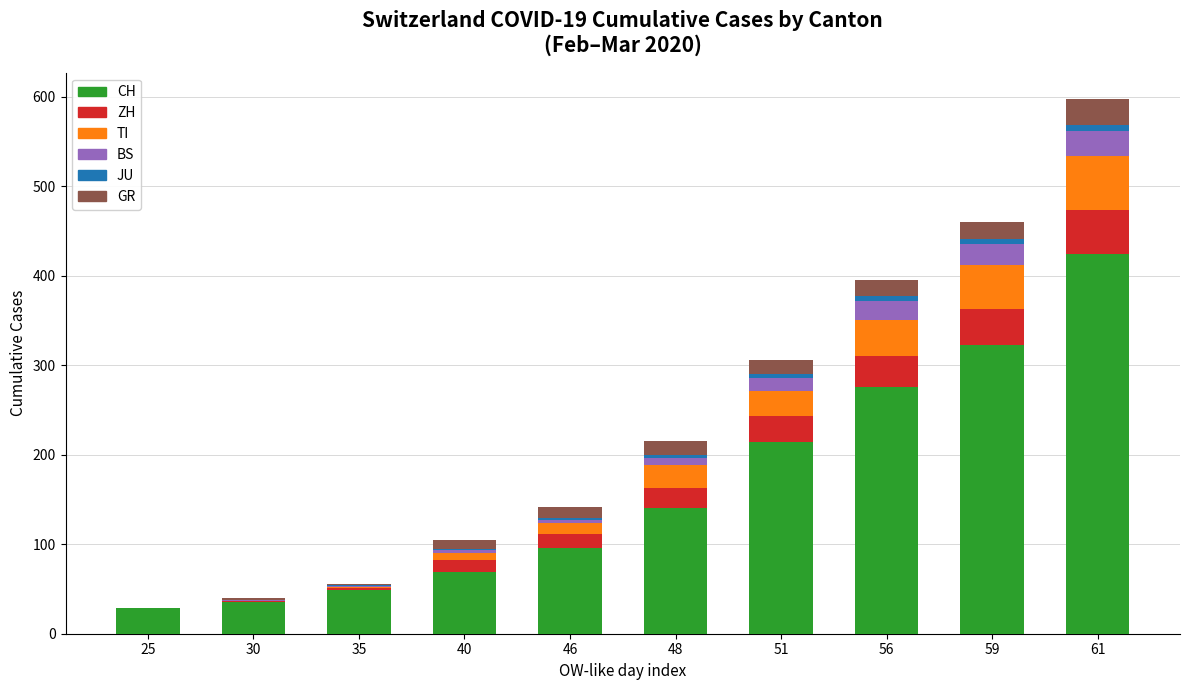

The CH series shows 56 at 46. True or false?

False